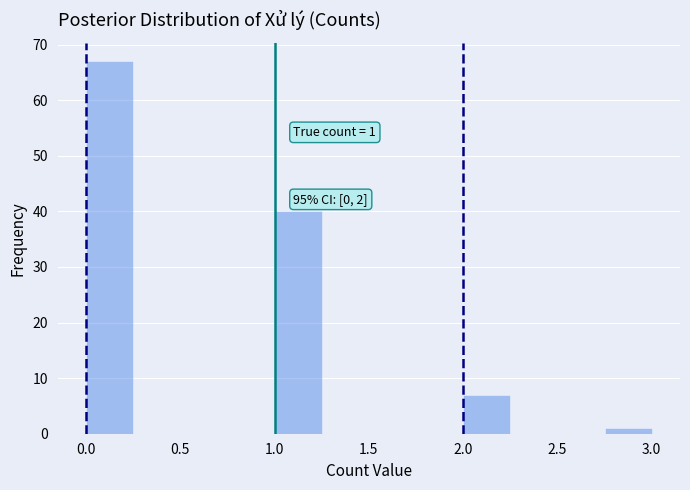

Which range on the x-axis has the tallest bar?

0.00 to 0.25